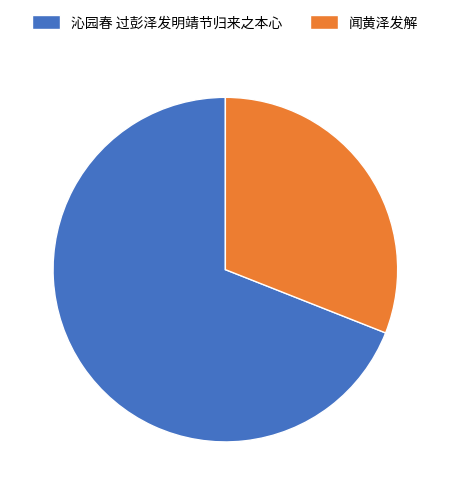

How many segments does this pie chart have?

2